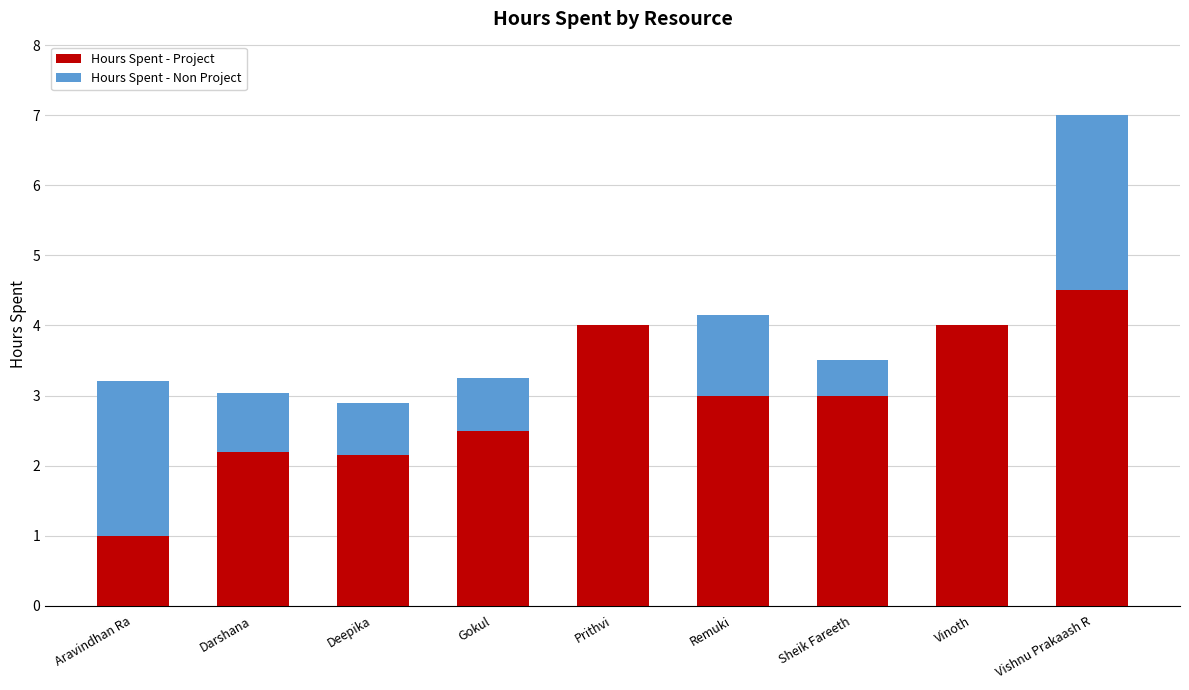

At which category is the sum across all series the highest?

Vishnu Prakaash R